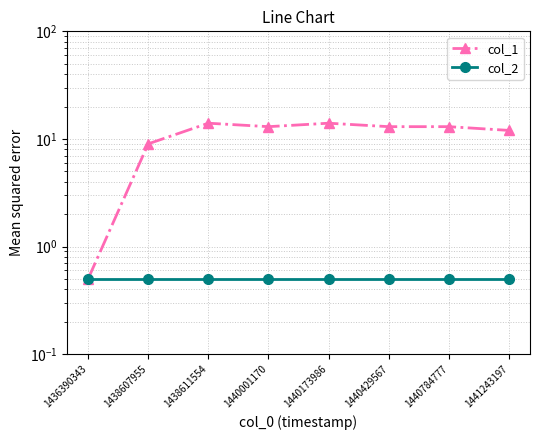

What is the maximum value shown in the chart?

14.0